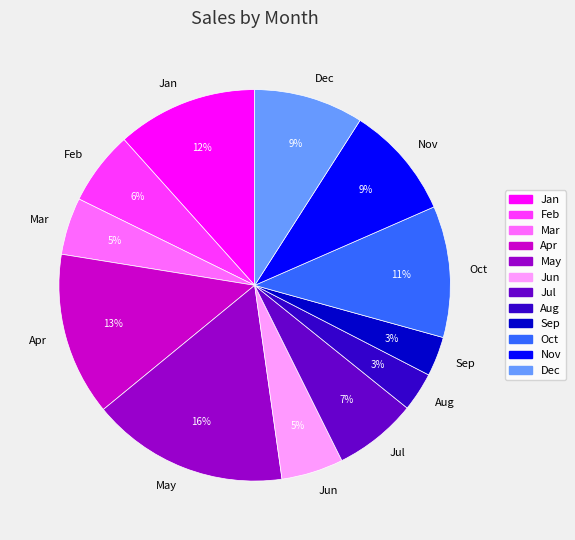

How many segments does this pie chart have?

12